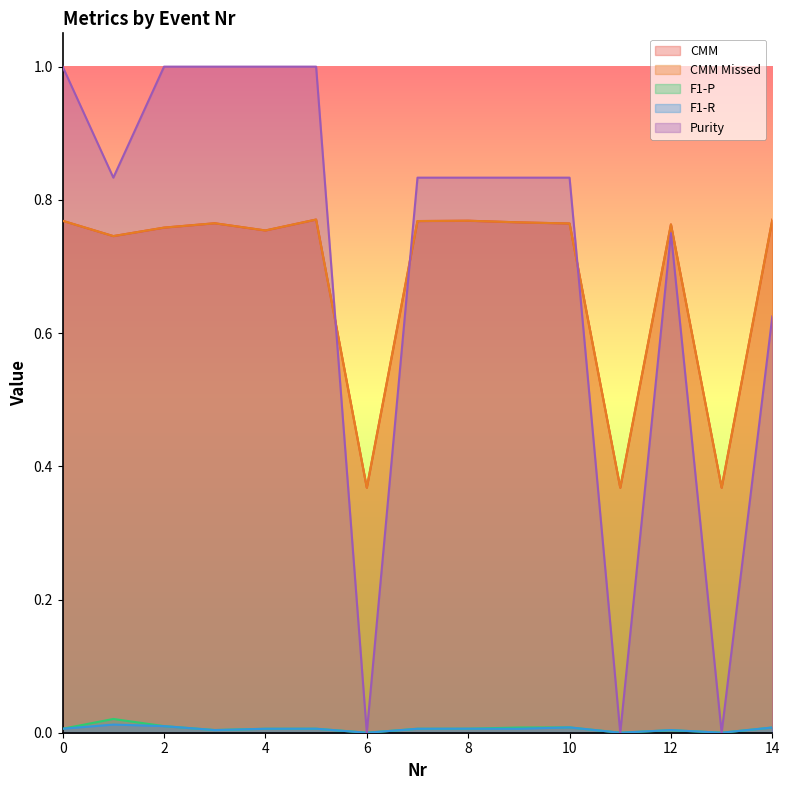

How many interior local valleys does the Purity series have?

4